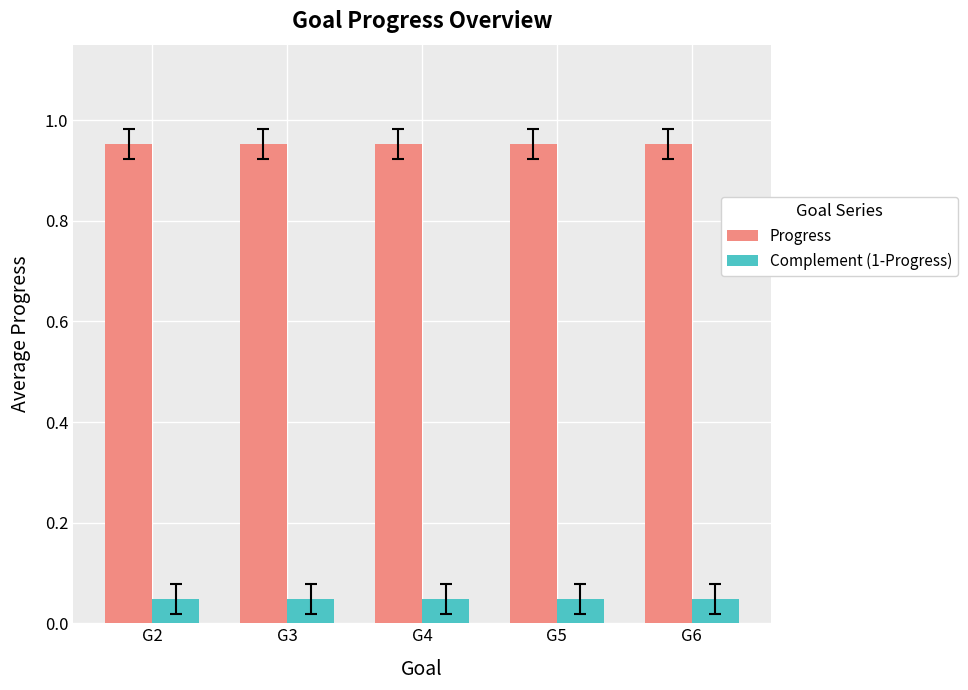

Rank the series by their average value, from highest to lowest.

Progress, Complement (1-Progress)